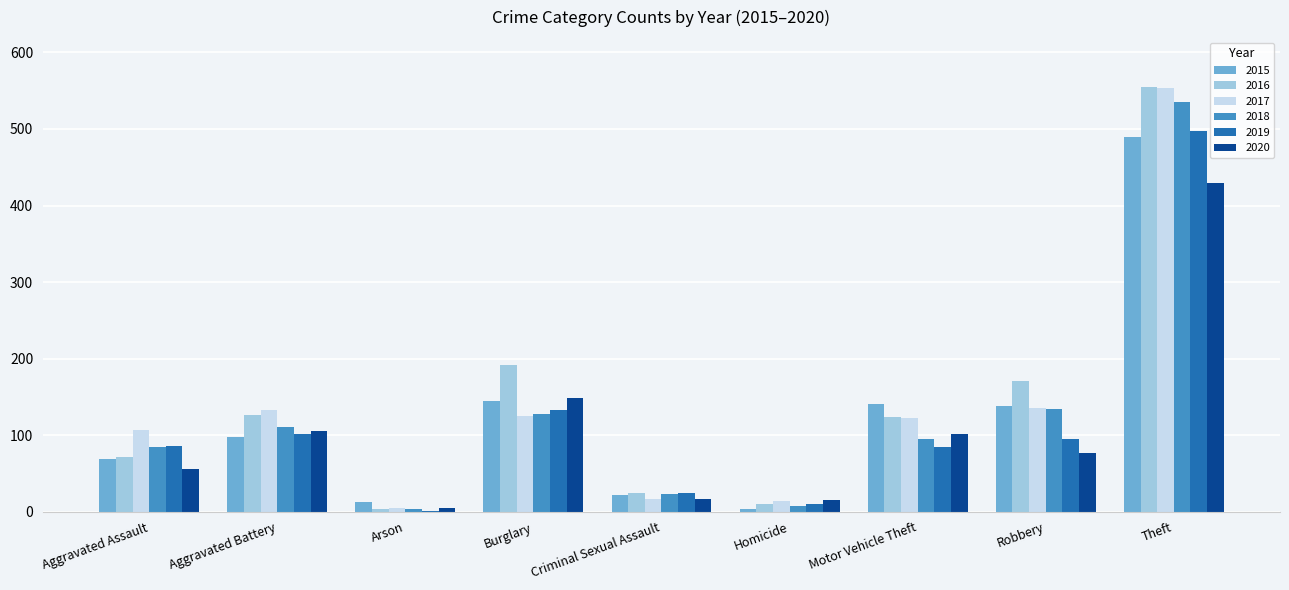

Are the bars horizontal?

No